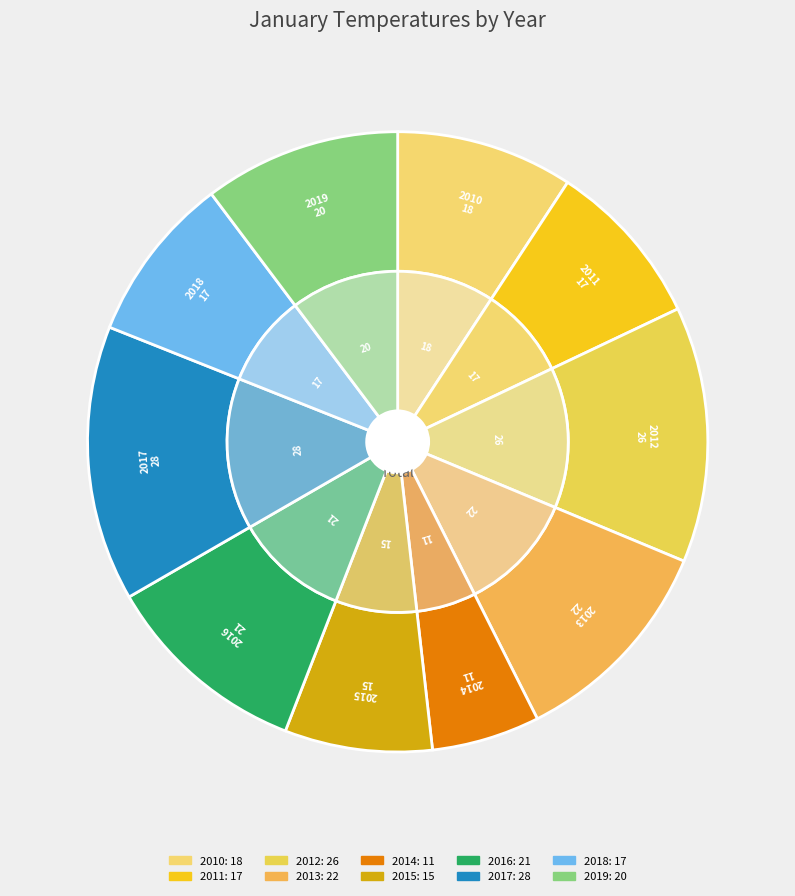

To the nearest percent, what is the difference between the 2014 and 2019 slice percentages?

5%